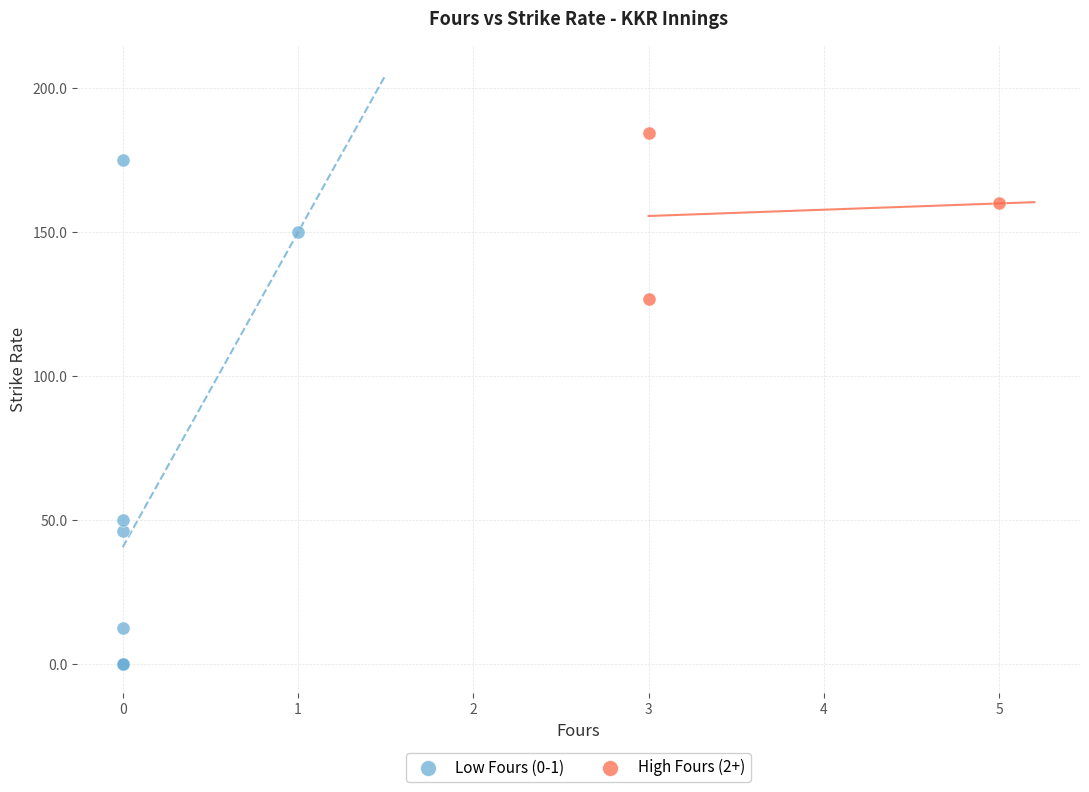

Which series contains the lowest Y value?

Low Fours (0-1)